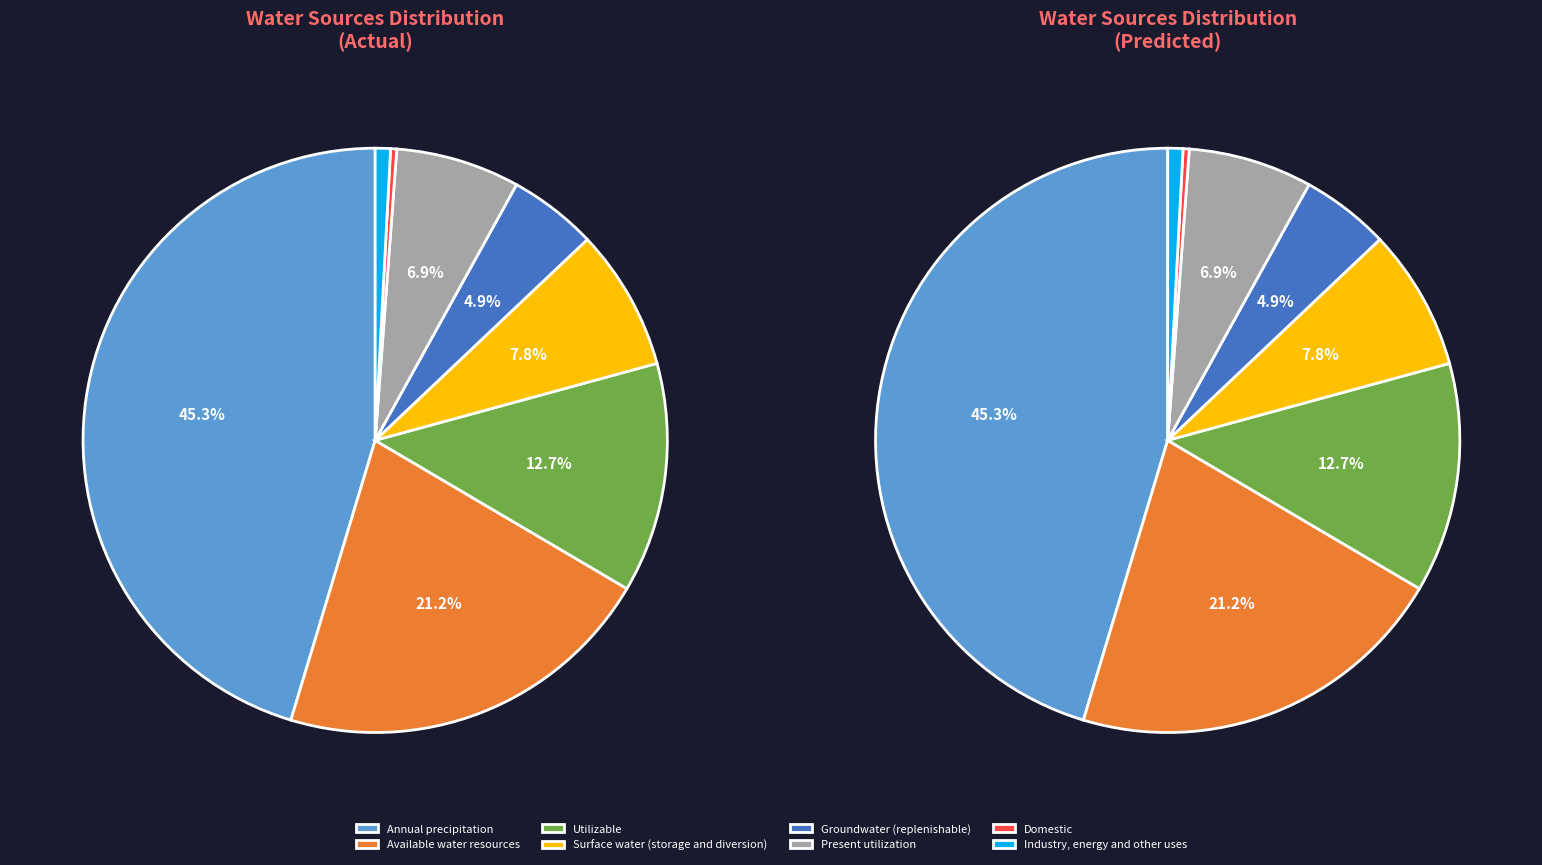

What is the ratio of the value at Present utilization to the value at Industry, energy and other uses?

8.2